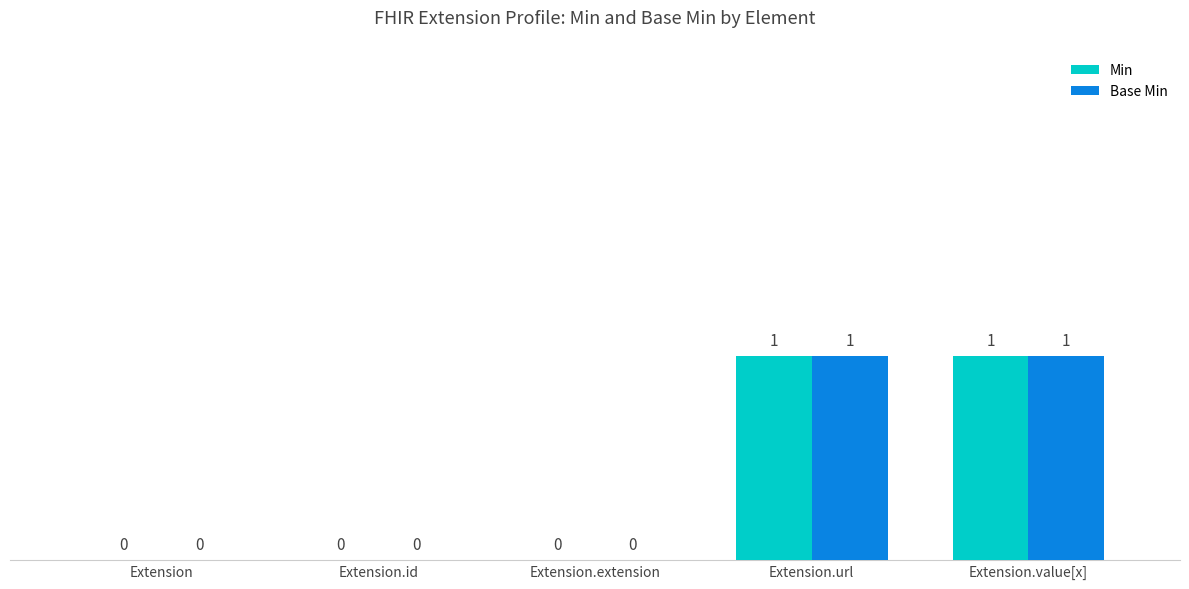

How many Min values are between 0 and 1?

5